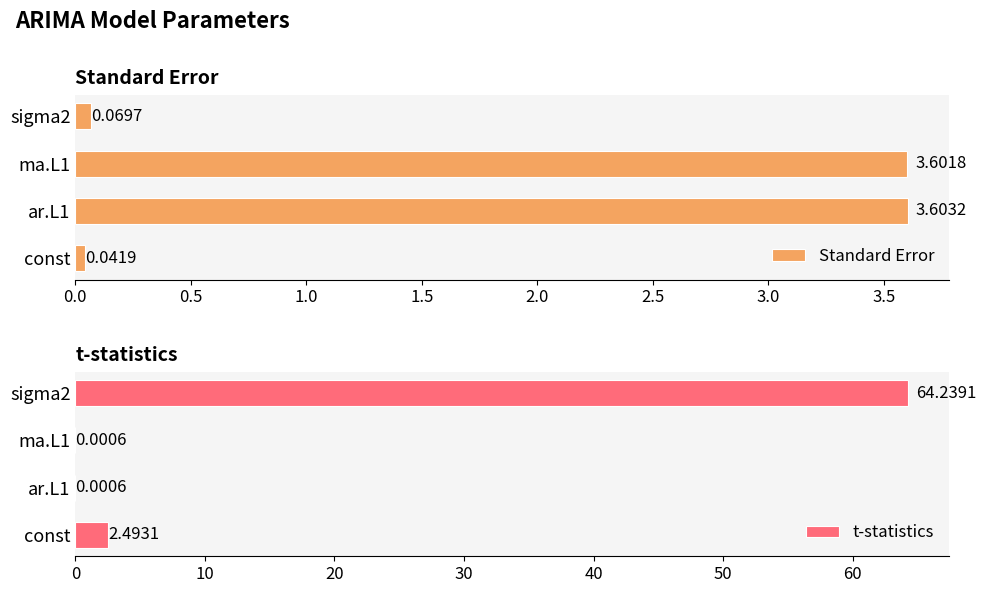

What is the difference between the maximum and minimum values in the Standard Error series?

3.6